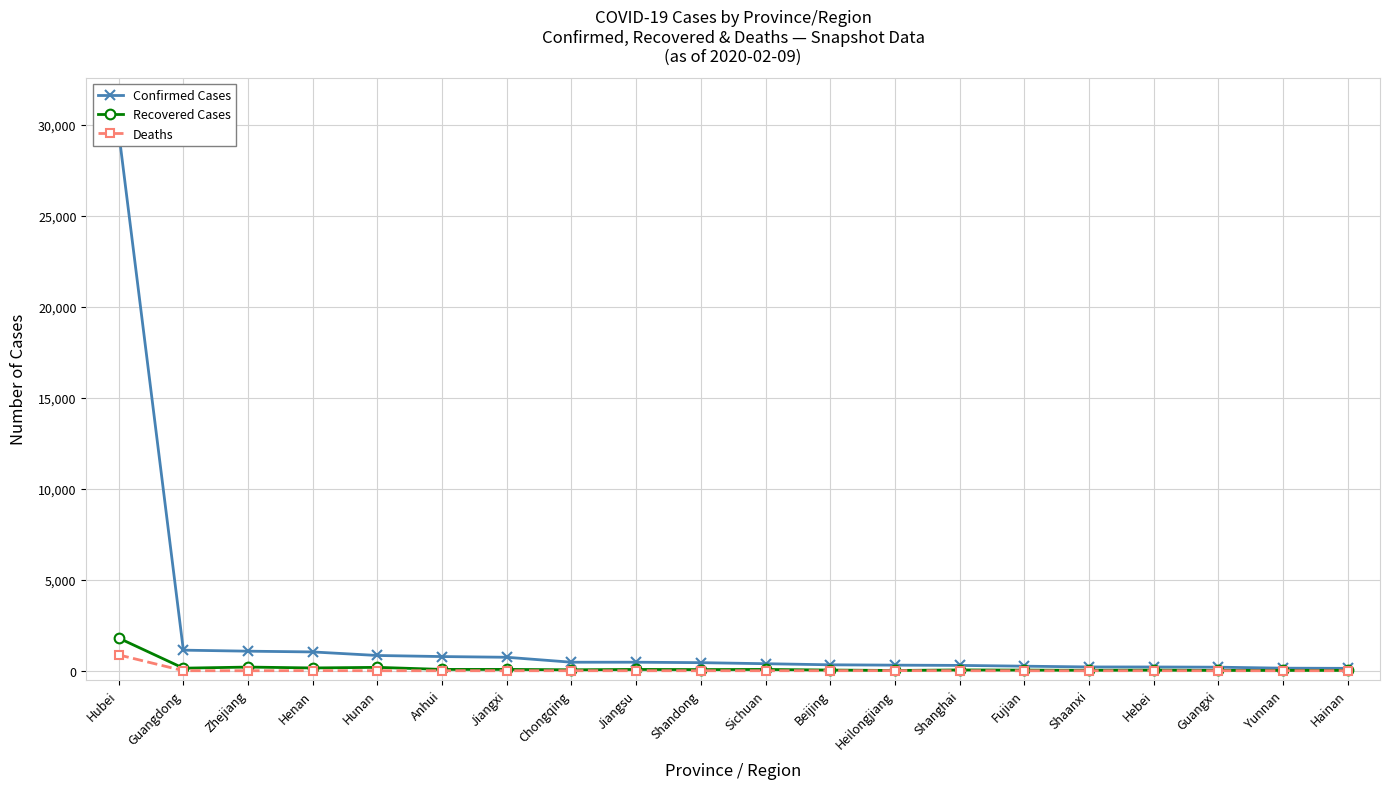

True or false: Recovered Cases has a value of 112 at Sichuan.

False